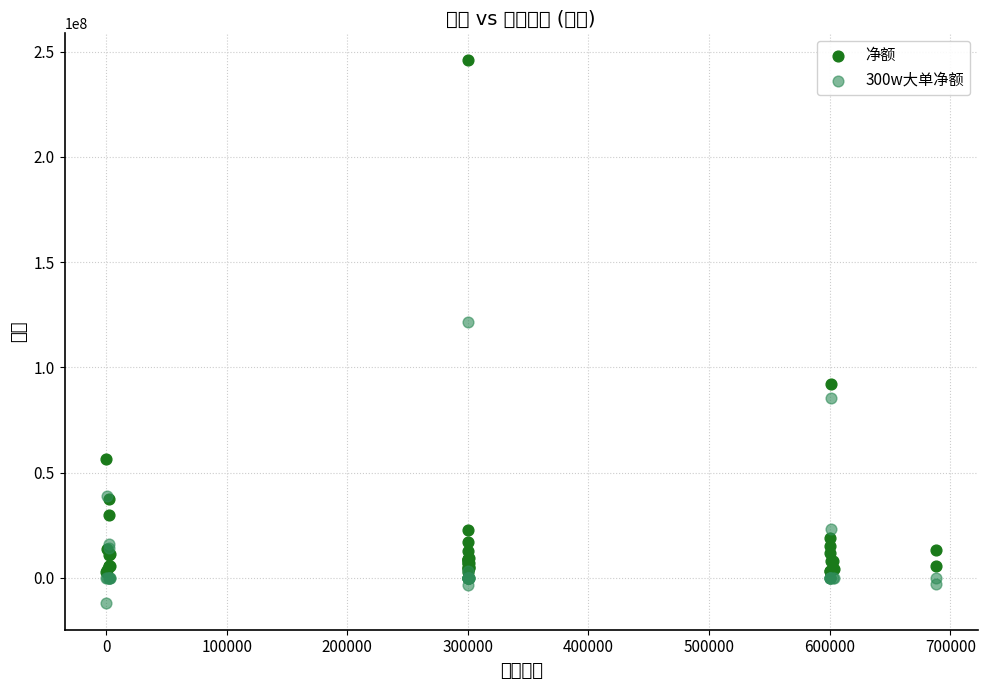

Which series has the widest spread of Y values?

净额